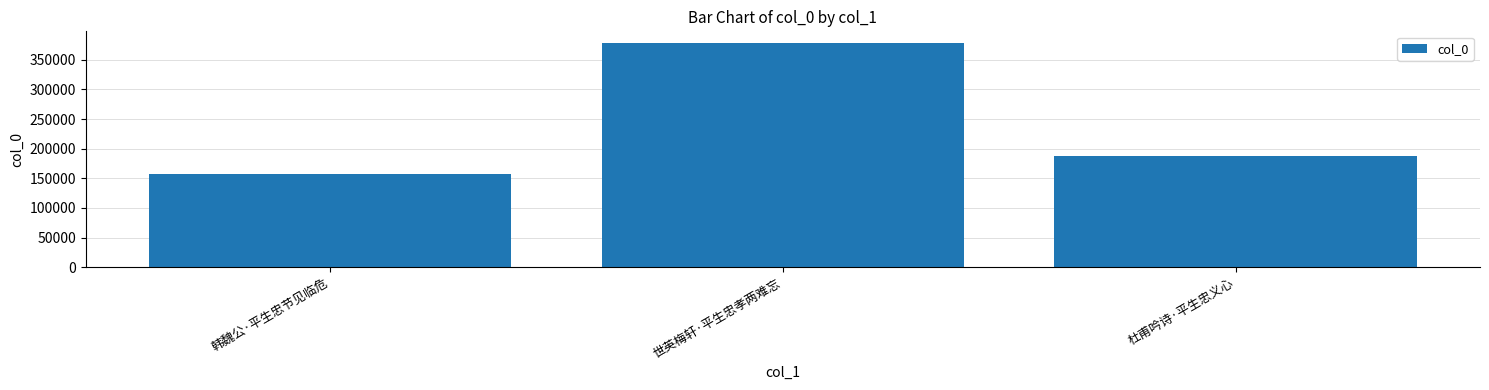

Which has a higher value, 韩魏公·平生忠节见临危 or 世英梅轩·平生忠孝两难忘?

世英梅轩·平生忠孝两难忘